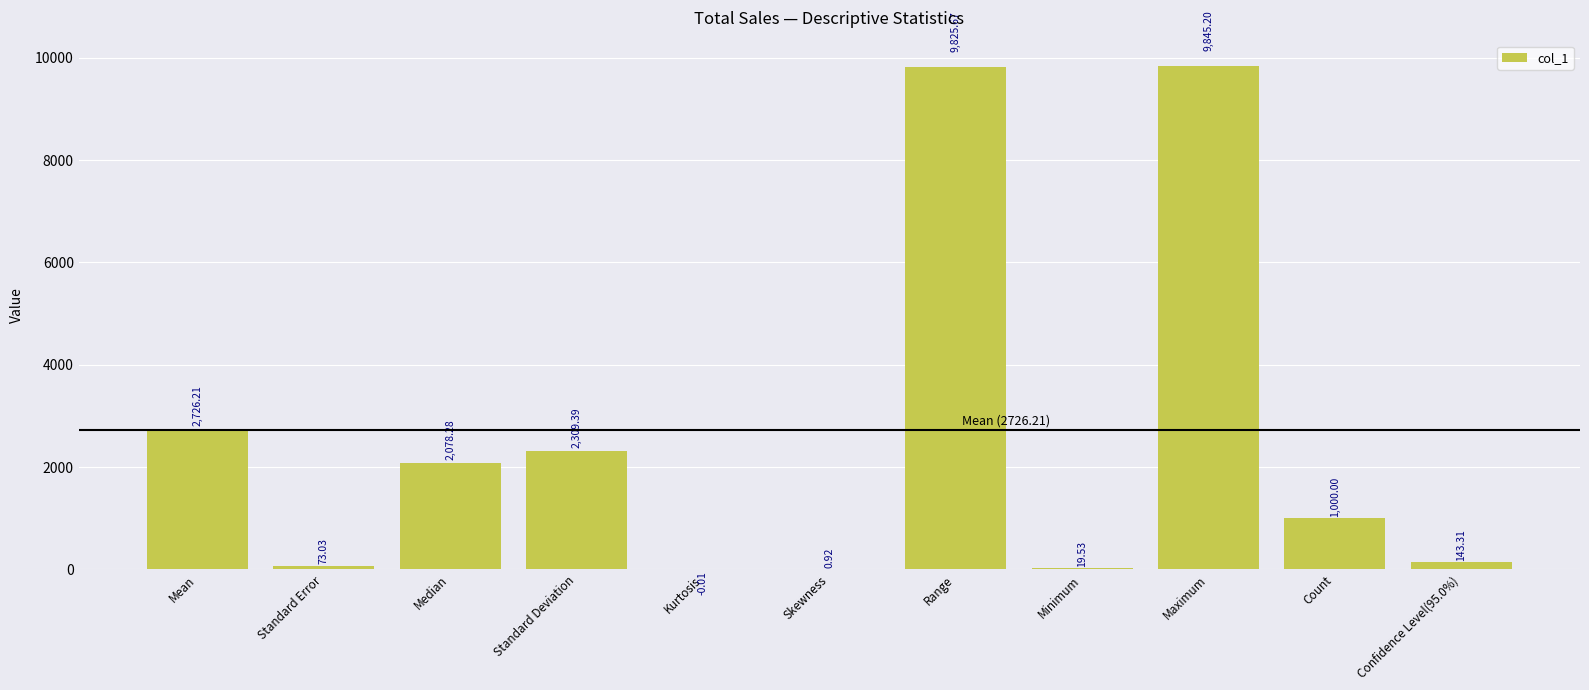

What is the change in value from Standard Error to Median?

+2005.3